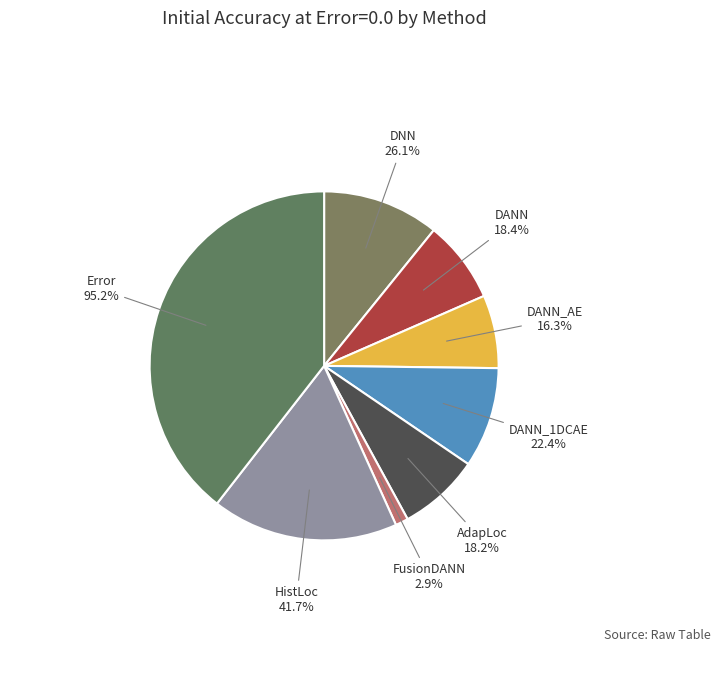

To the nearest percent, what portion does HistLoc represent?

17%